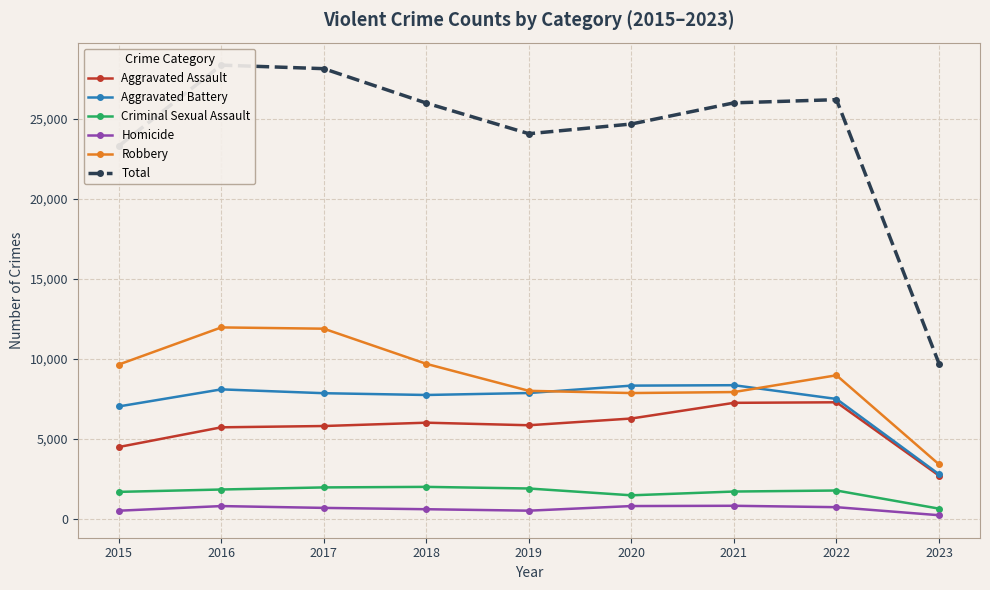

How many lines are shown in the chart?

6